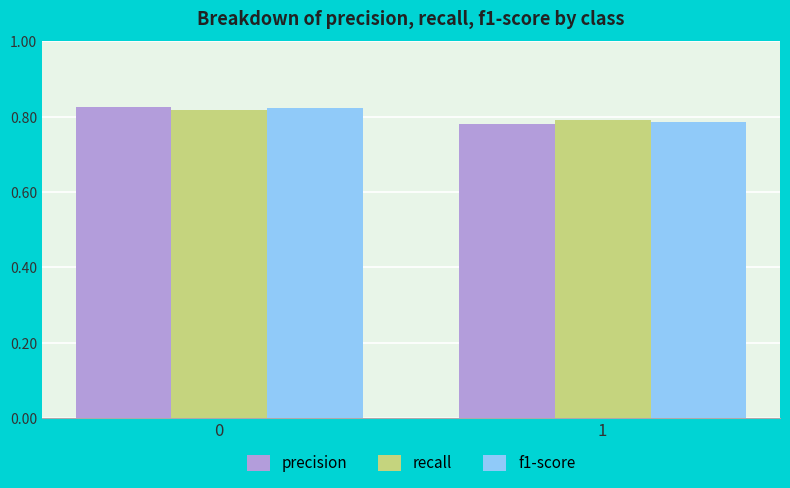

How many groups of bars are there?

2